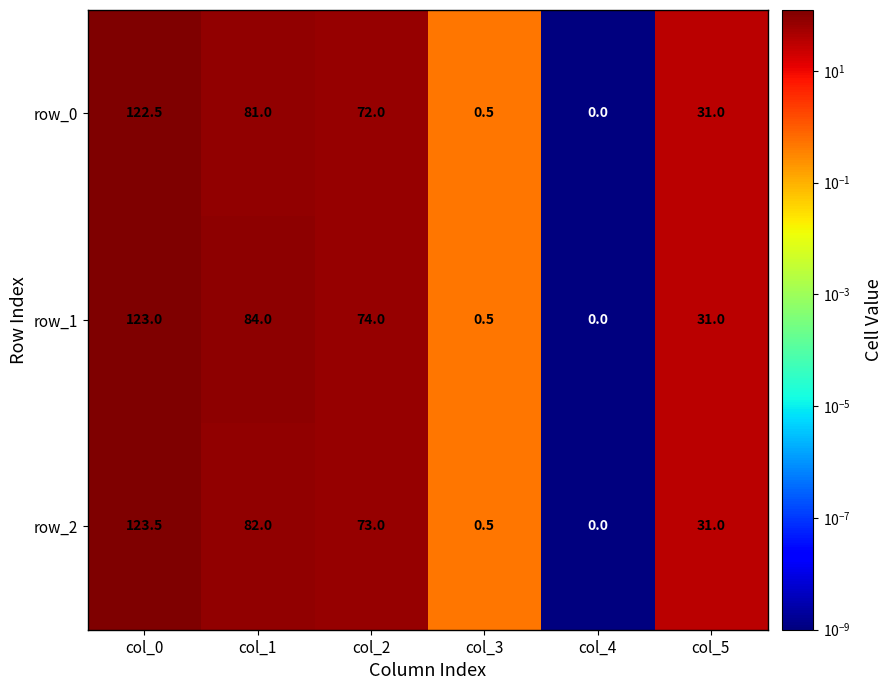

List the series in order of their overall mean, lowest first.

row_0, row_2, row_1